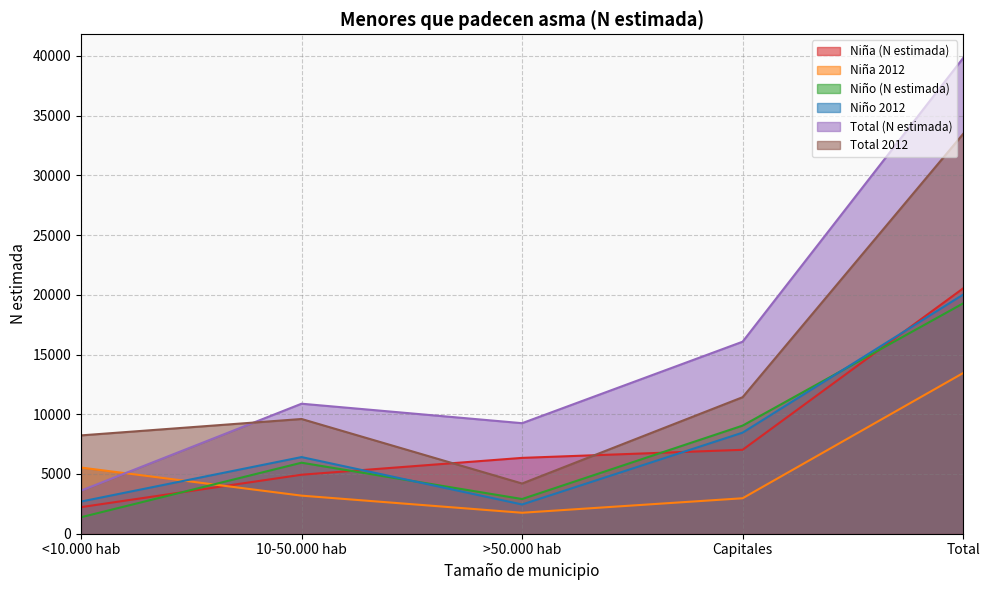

How many data points does each series have?

5